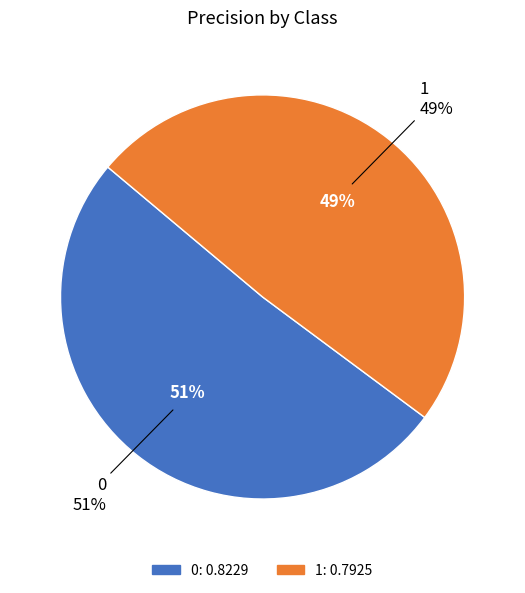

To the nearest percent, what is the difference between the largest and smallest slice percentages?

2%